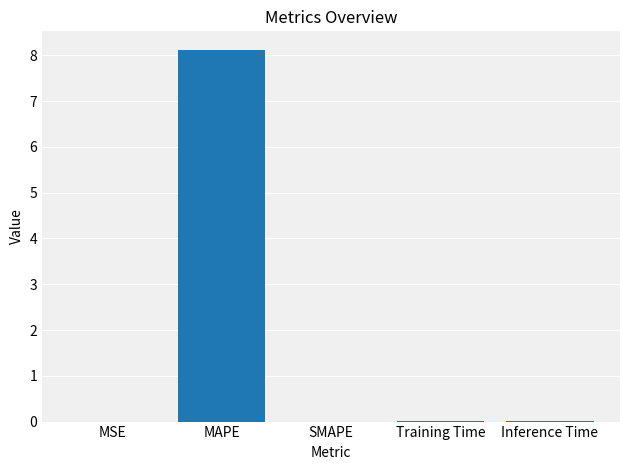

What is the sum of all values?

8.1